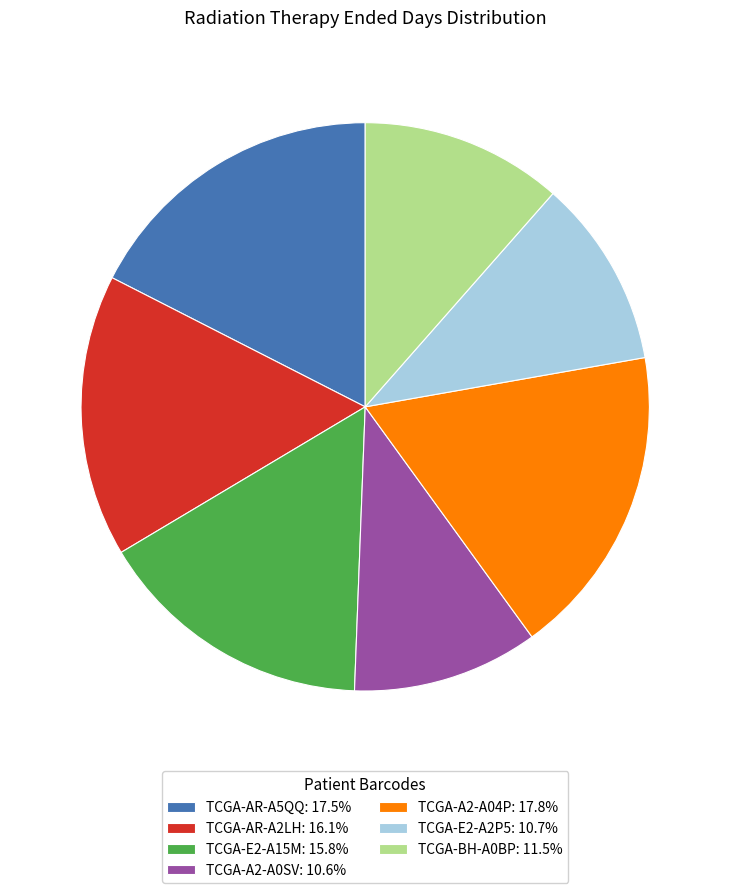

Between TCGA-BH-A0BP and TCGA-E2-A2P5, which is larger?

TCGA-BH-A0BP